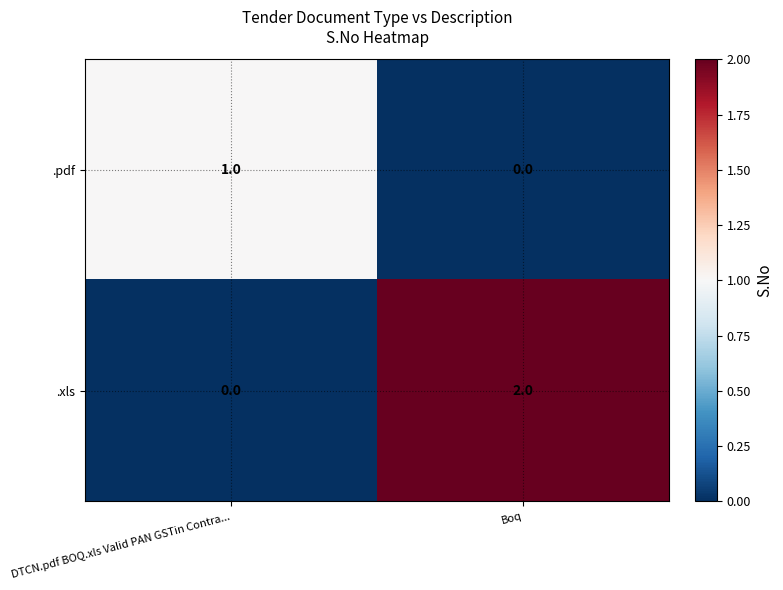

Which series has the largest total across all categories?

.xls